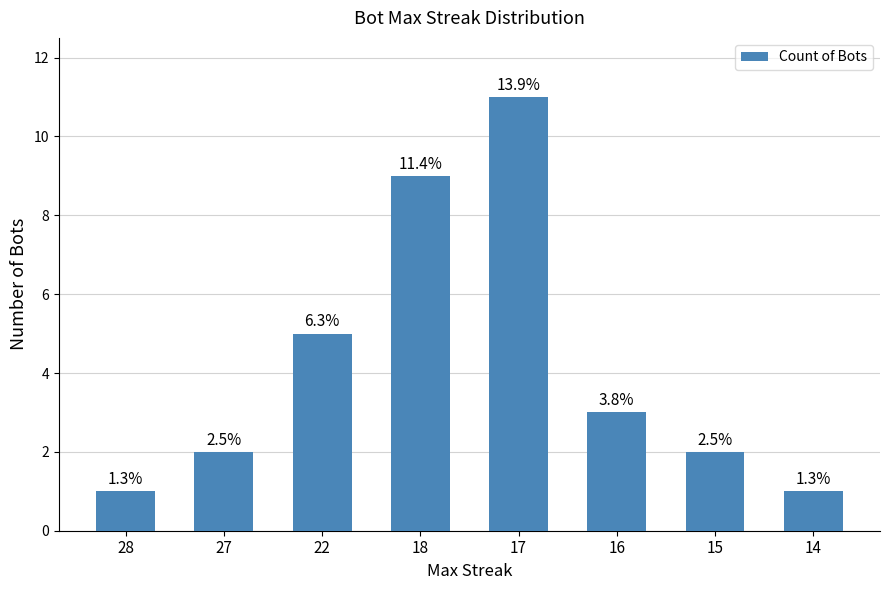

How many bars are there in total?

8